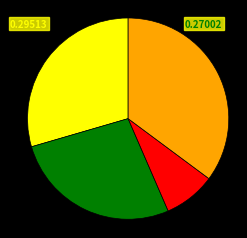

Is there any slice that represents more than half of the pie?

No